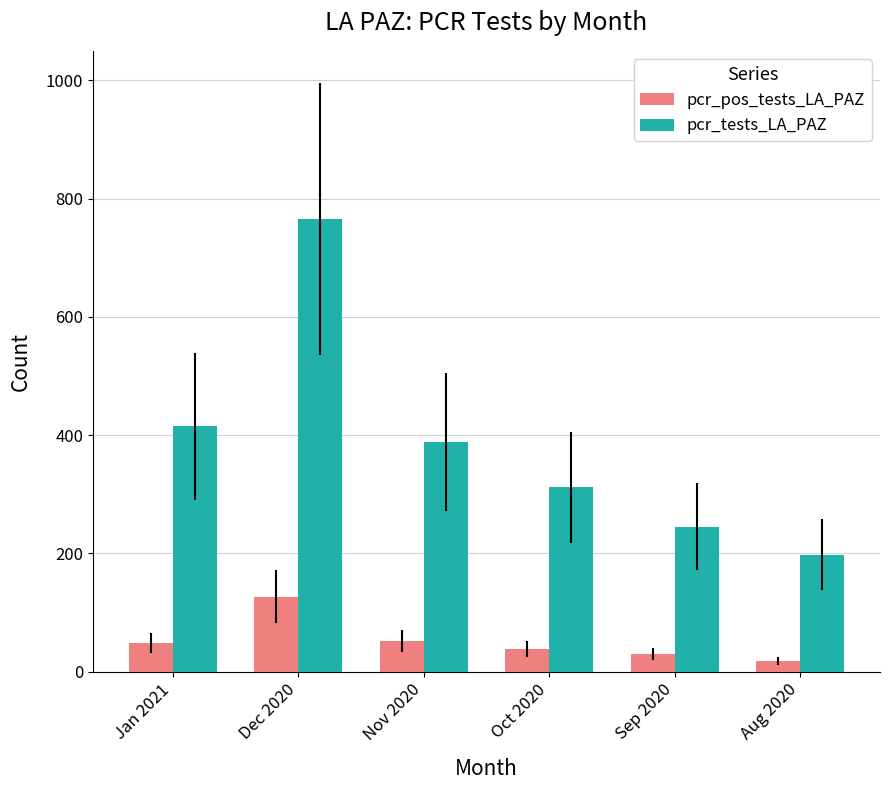

What is the sum of the pcr_pos_tests_LA_PAZ values at Jan 2021 and Aug 2020?

67